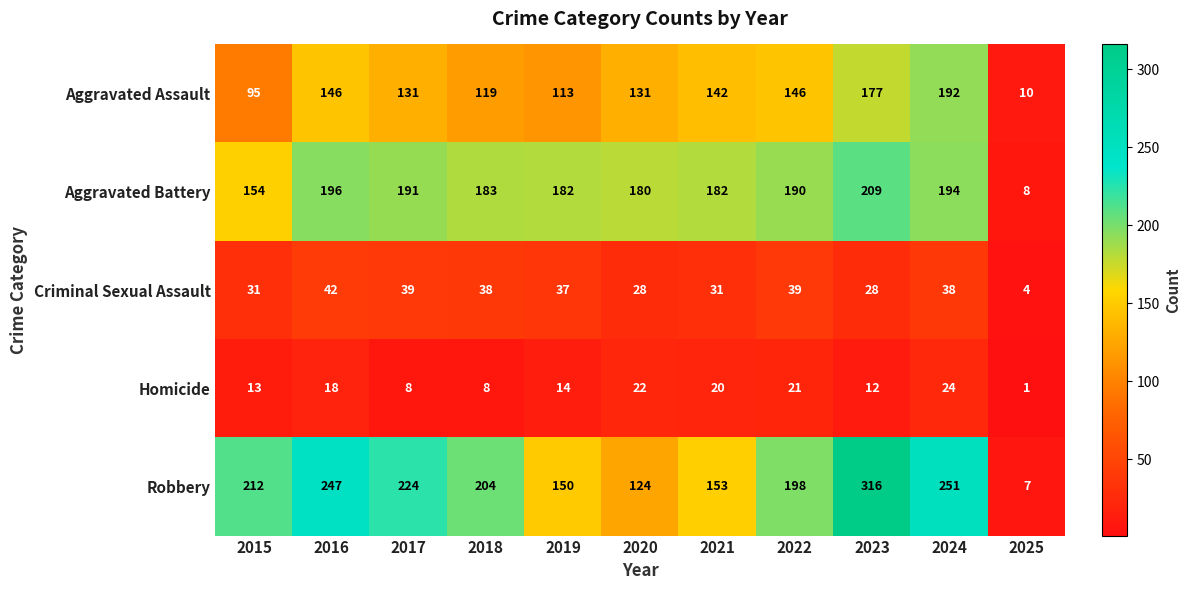

True or false: Aggravated Battery has a value of 296 at 2023.

False